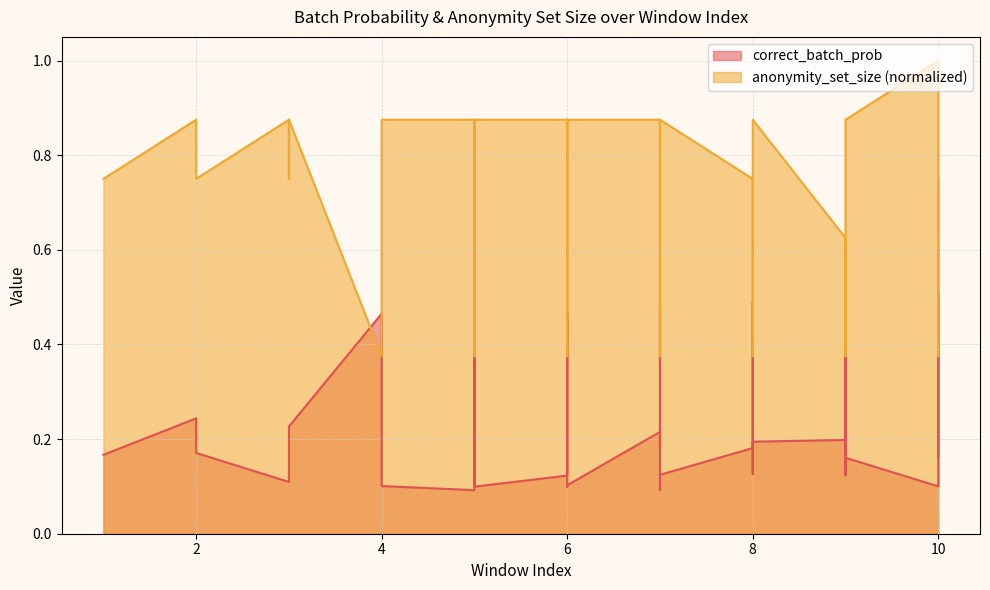

What is the difference between the maximum and minimum values in the anonymity_set_size series?

0.6